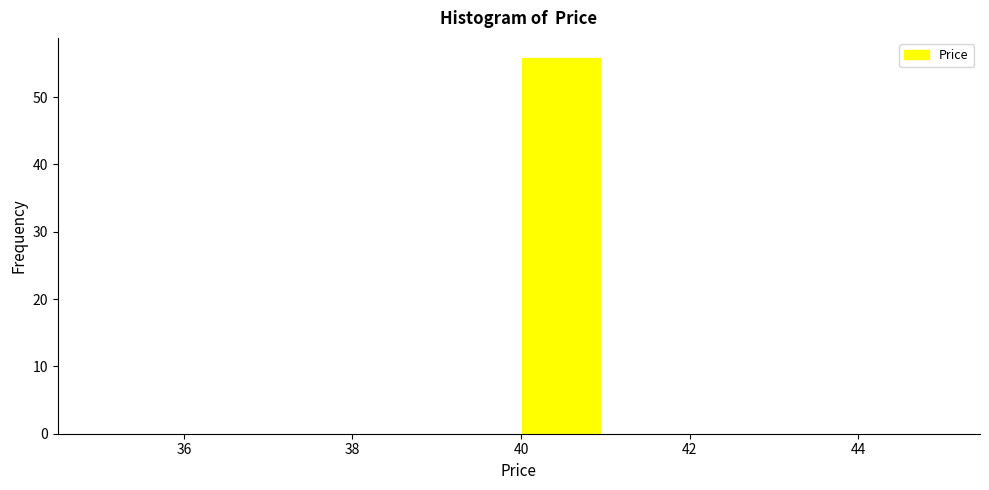

Reading left to right, list every bar in this chart as the range it spans on the x-axis followed by its height. The values are not printed on the chart, so give them approximately, as read against the axis.

35 to 36: 0
36 to 37: 0
37 to 38: 0
38 to 39: 0
39 to 40: 0
40 to 41: 56
41 to 42: 0
42 to 43: 0
43 to 44: 0
44 to 45: 0